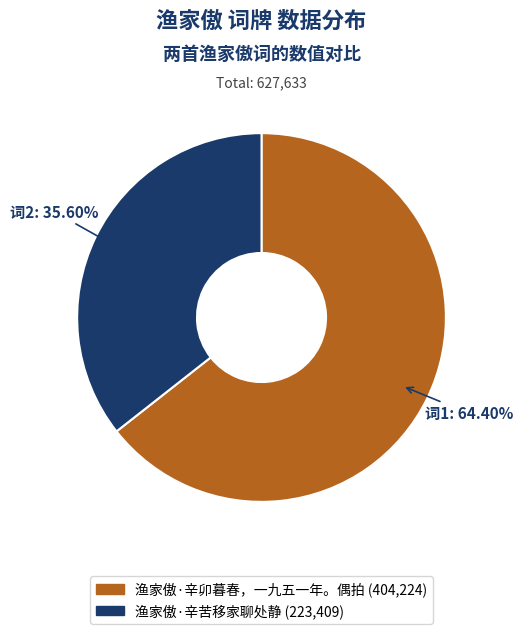

True or false: 渔家傲·辛苦移家聊处静 accounts for 23% of the total.

False